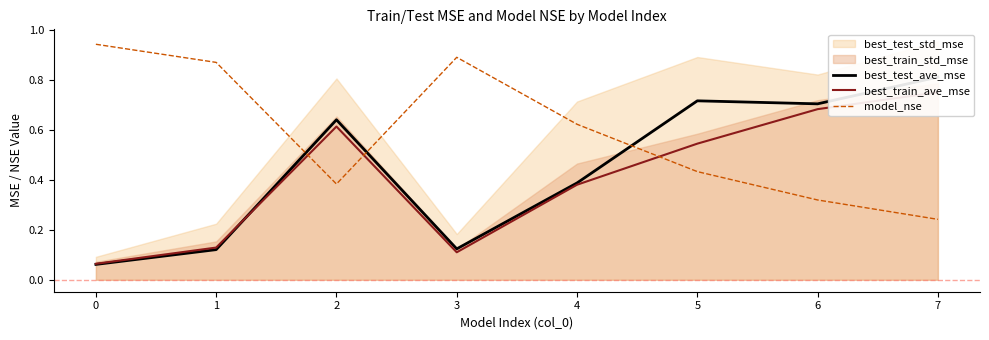

How many interior local valleys does the model_nse series have?

1